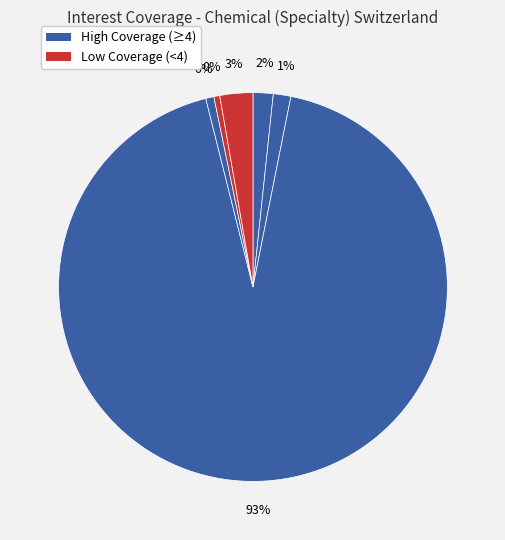

To the nearest percent, what is the difference between the Evolva Holding SA (SWX:EVE) and EMS-CHEMIE HOLDING AG (SWX:EMSN) slice percentages?

90%